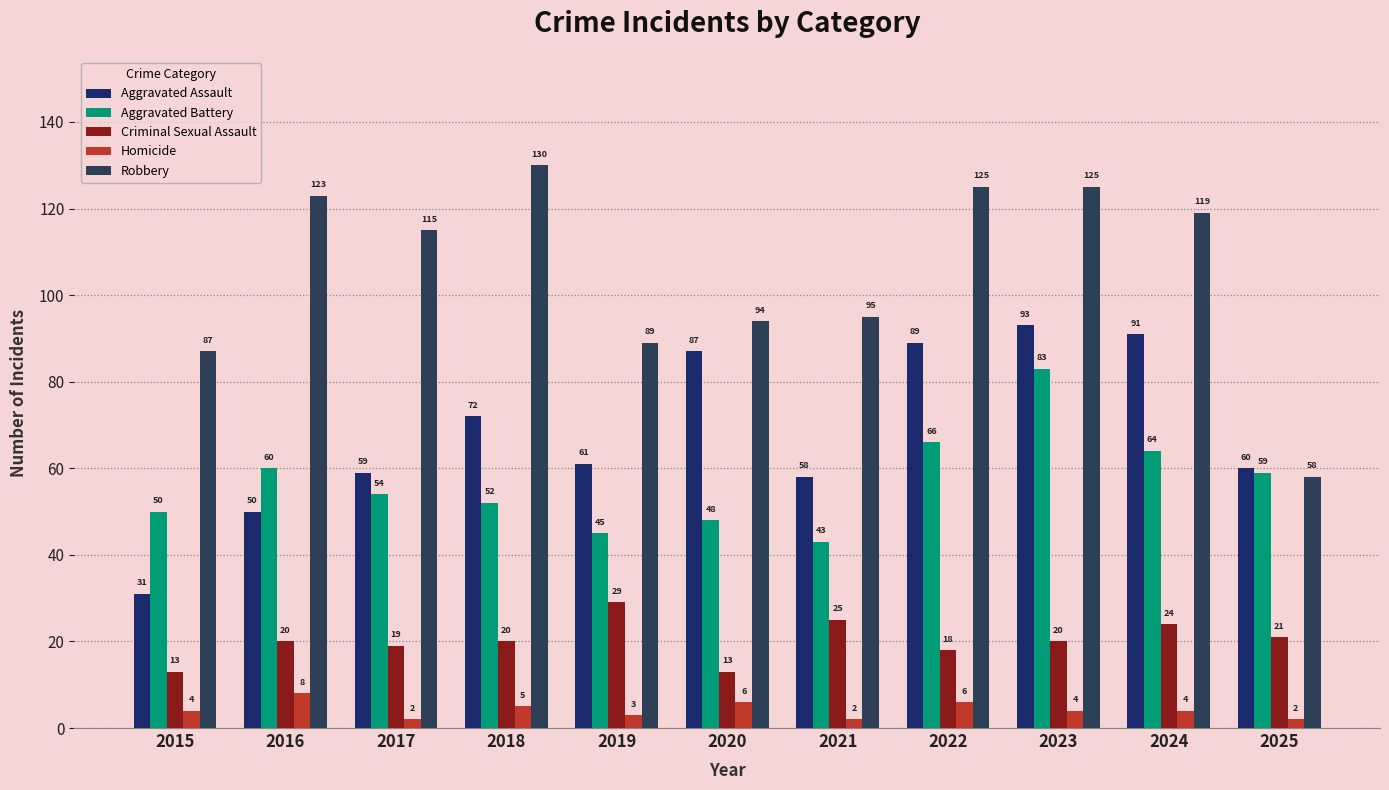

Reading left to right, what are all the values shown in this chart?

Aggravated Assault: 2015=31	2016=50	2017=59	2018=72	2019=61	2020=87	2021=58	2022=89	2023=93	2024=91	2025=60
Aggravated Battery: 2015=50	2016=60	2017=54	2018=52	2019=45	2020=48	2021=43	2022=66	2023=83	2024=64	2025=59
Criminal Sexual Assault: 2015=13	2016=20	2017=19	2018=20	2019=29	2020=13	2021=25	2022=18	2023=20	2024=24	2025=21
Homicide: 2015=4	2016=8	2017=2	2018=5	2019=3	2020=6	2021=2	2022=6	2023=4	2024=4	2025=2
Robbery: 2015=87	2016=123	2017=115	2018=130	2019=89	2020=94	2021=95	2022=125	2023=125	2024=119	2025=58